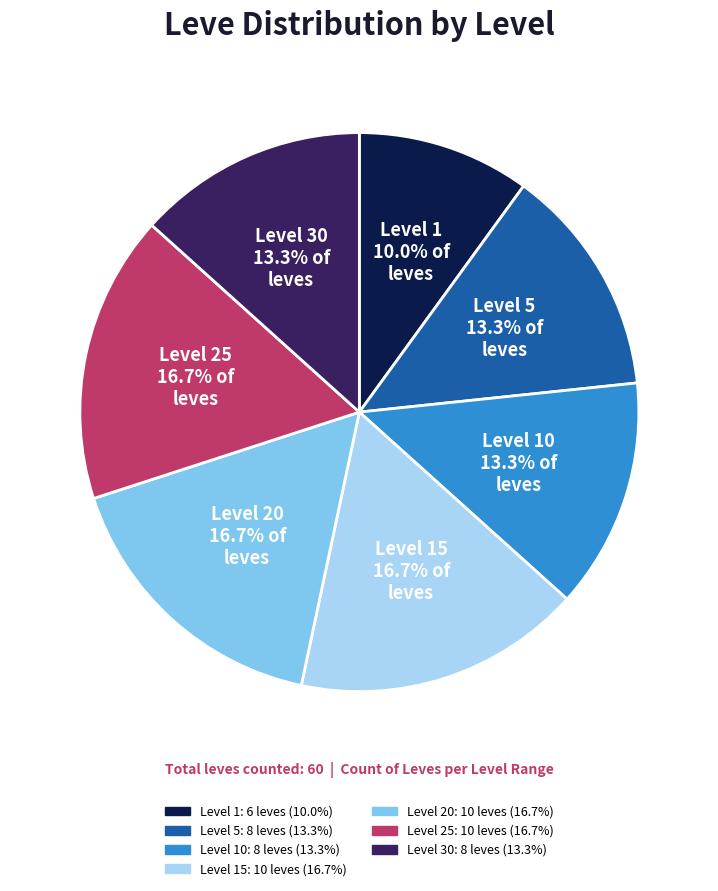

Is the sum of Level 1 10.0% of leves and Level 30 13.3% of leves greater than half?

No